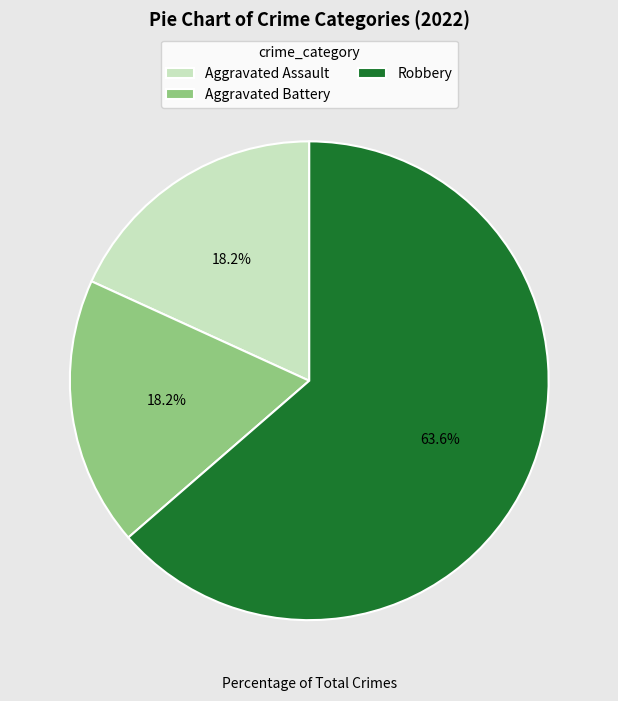

Which category accounts for the majority?

Robbery